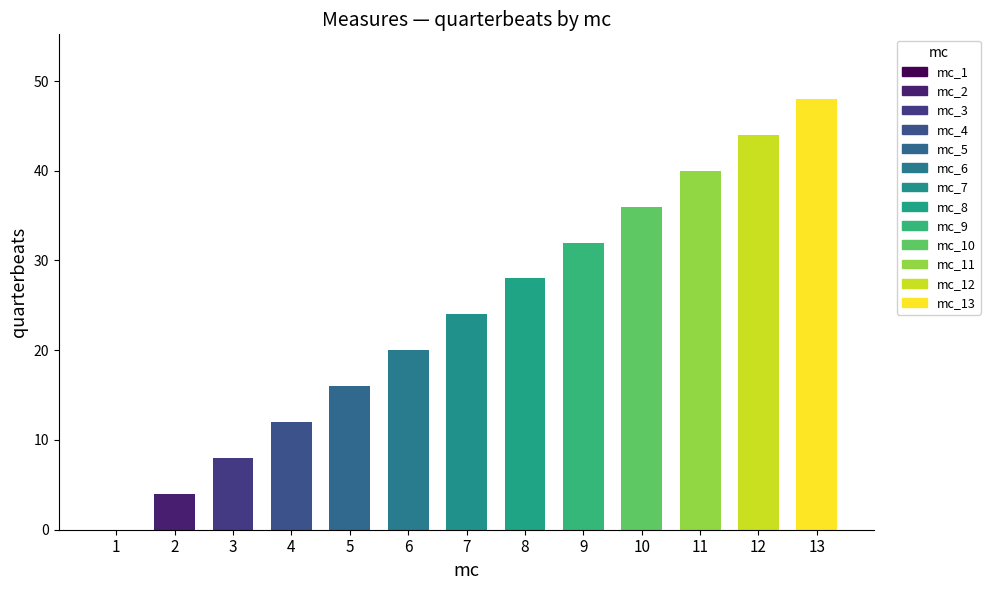

Which series changed the most between 4 and 9?

quarterbeats